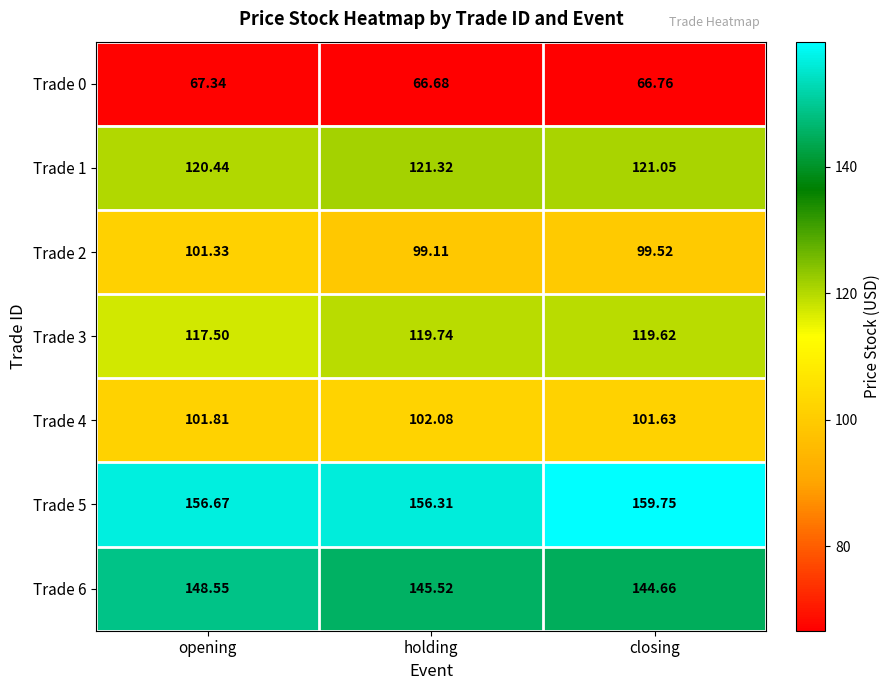

At which category does the chart reach its minimum across all series?

holding